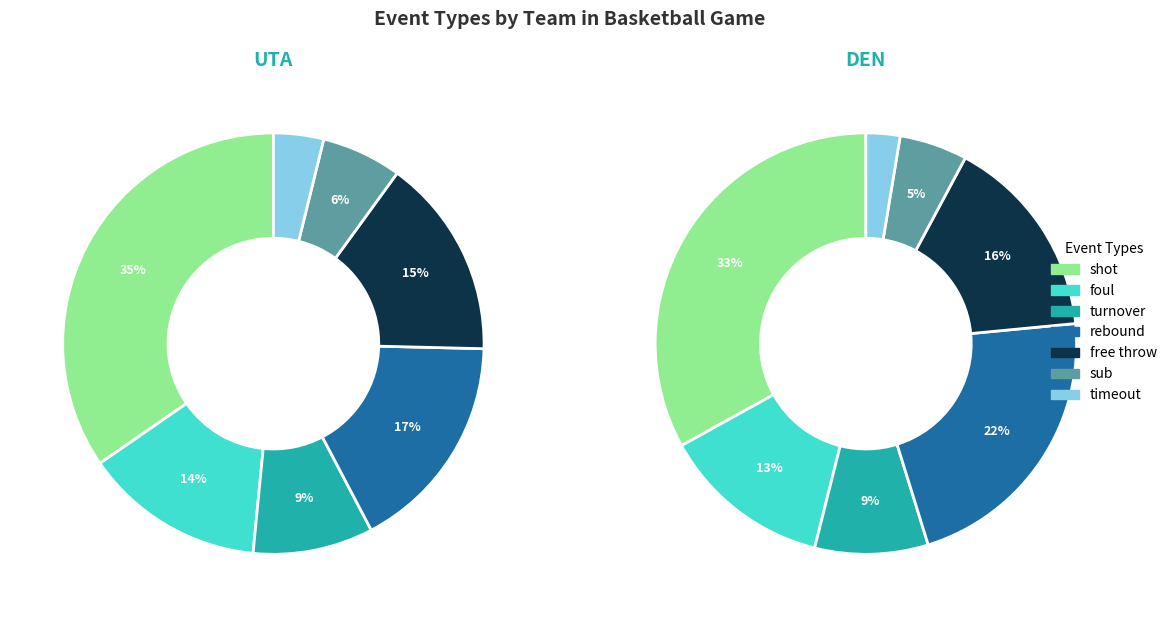

Do timeout and foul together represent more than half of the pie?

No